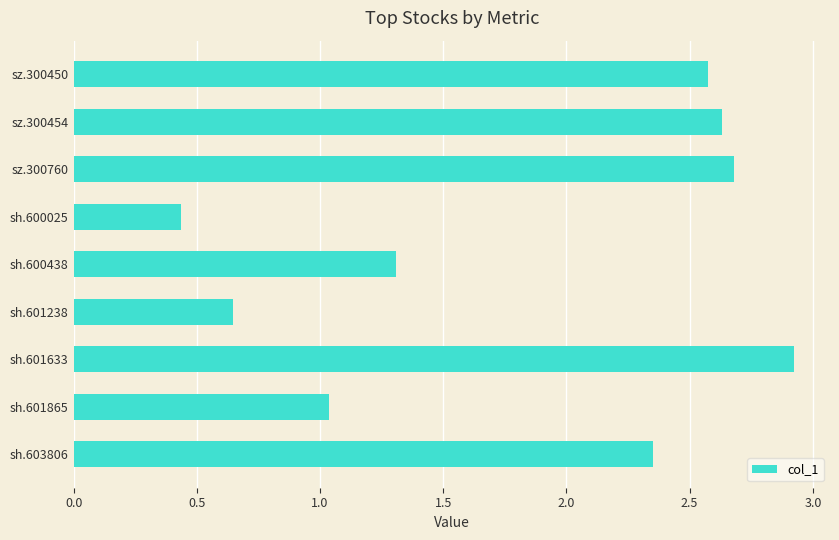

True or false: the data shows 2.9 at sh.601633.

True